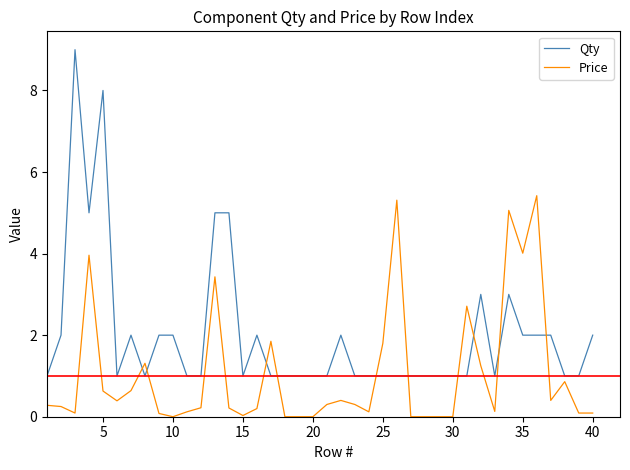

What is the difference between the maximum and minimum values in the Price series?

5.4